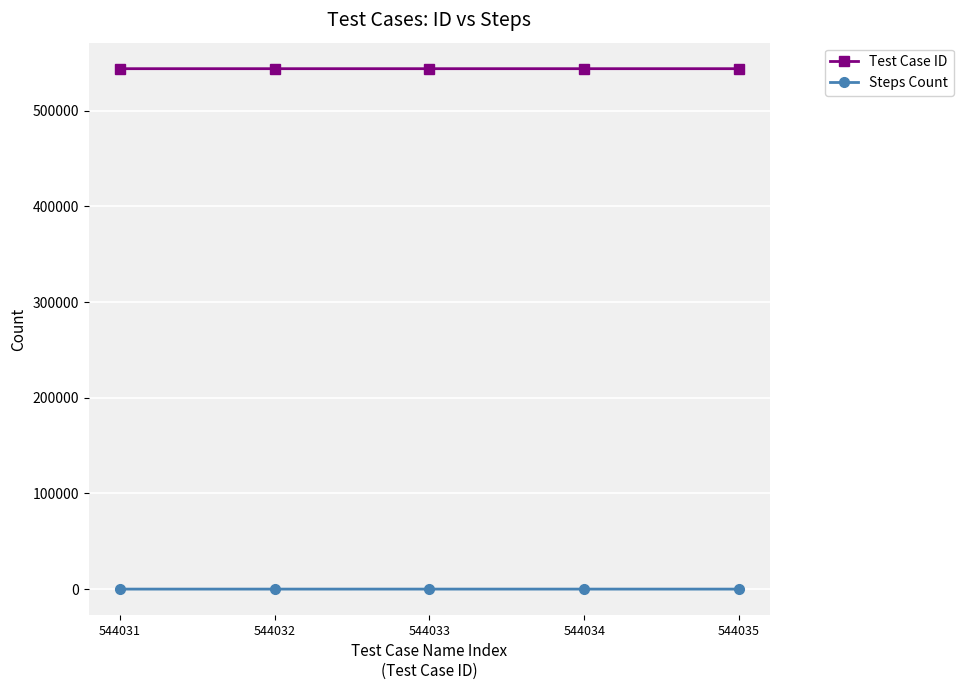

Rank the series by their maximum value, from lowest to highest.

Steps Count, Test Case ID